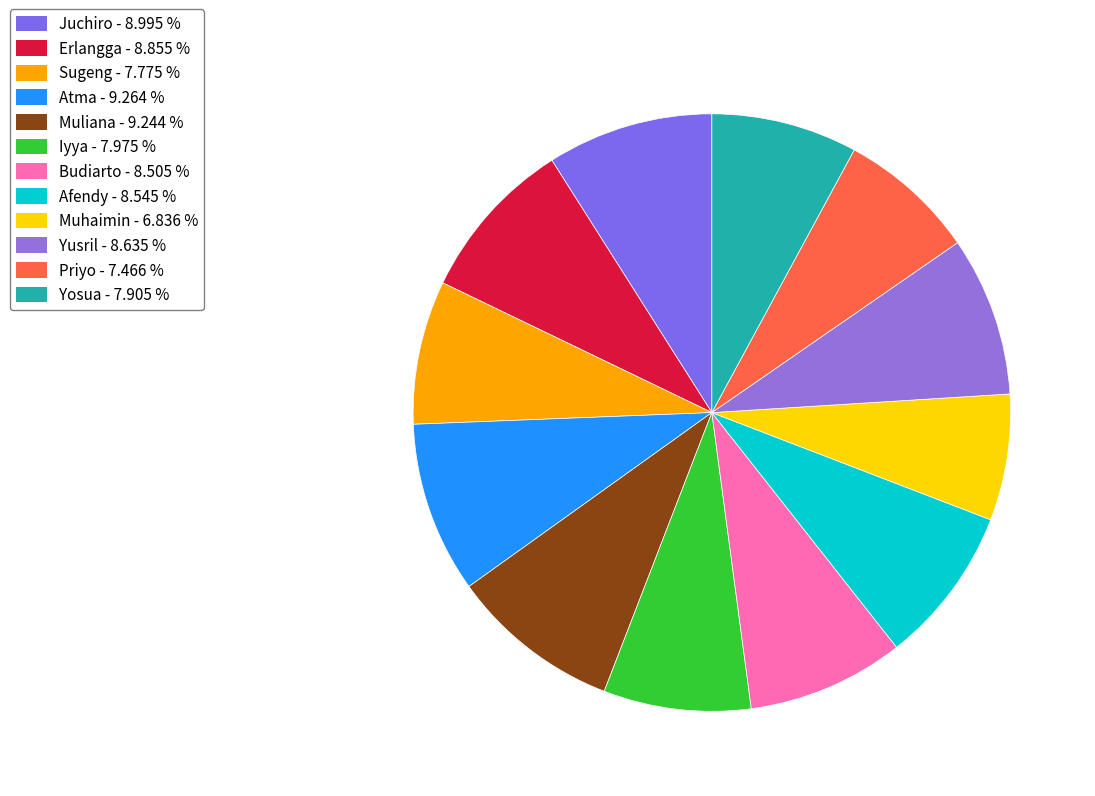

Is Muliana the majority of the pie?

No